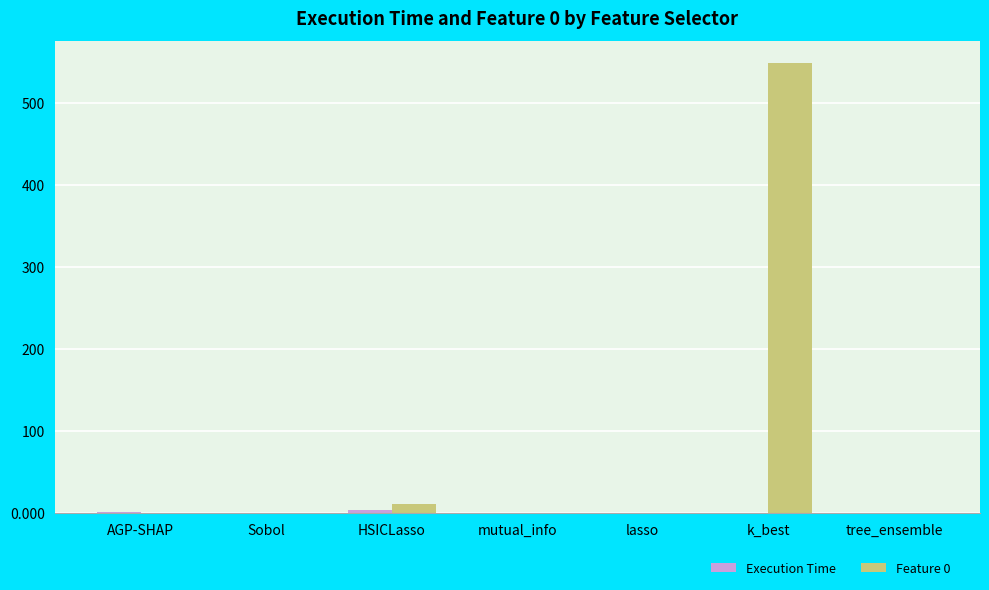

Which label corresponds to the largest value in the chart?

k_best